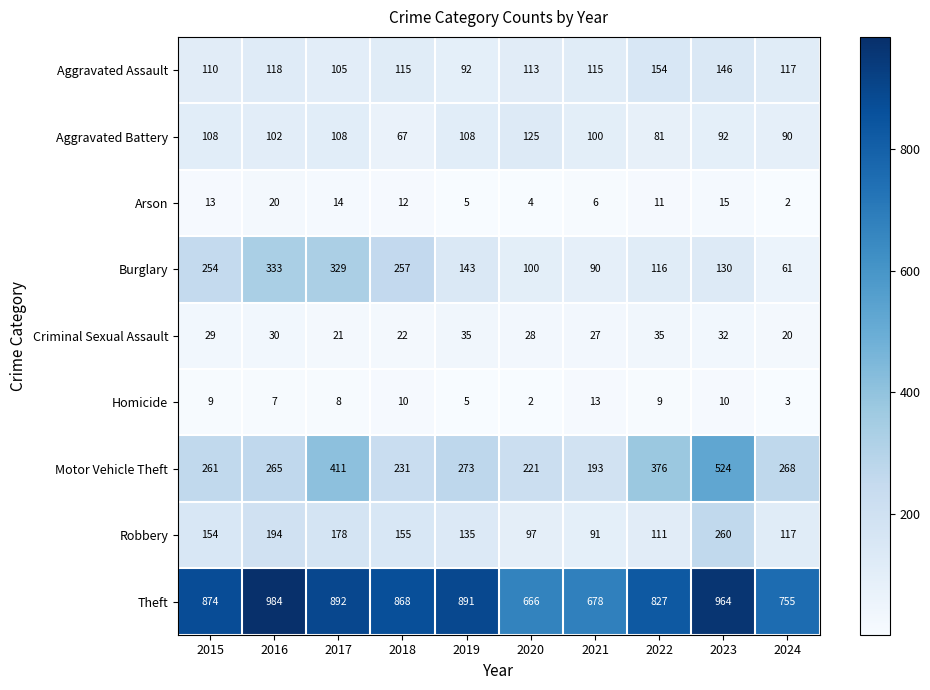

At how many categories does at least one series exceed 366?

10